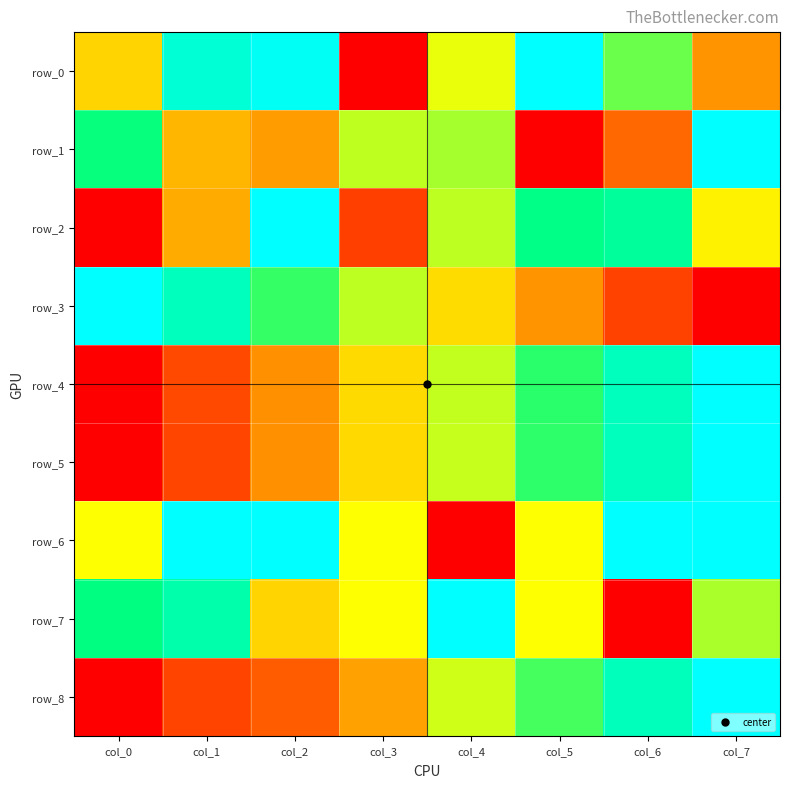

Count the row_1 values in the range 0 to 1.

8